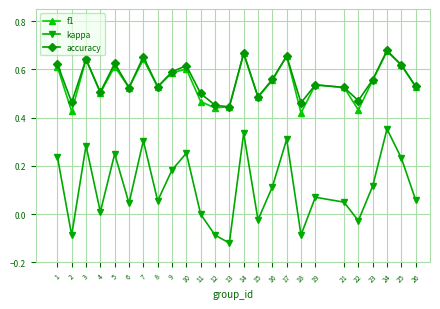

Where is the first local maximum for kappa?

3